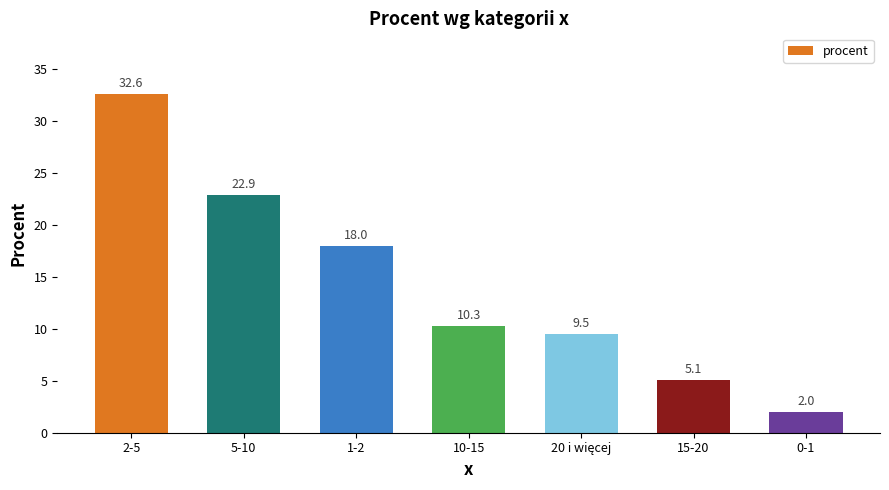

What is the ratio of the value at 0-1 to the value at 15-20?

0.4